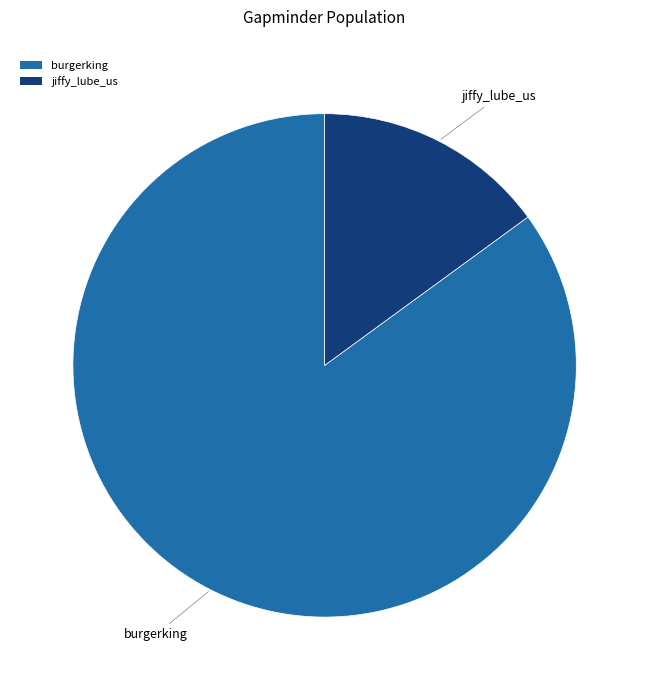

Rank the categories by value from lowest to highest.

jiffy_lube_us, burgerking